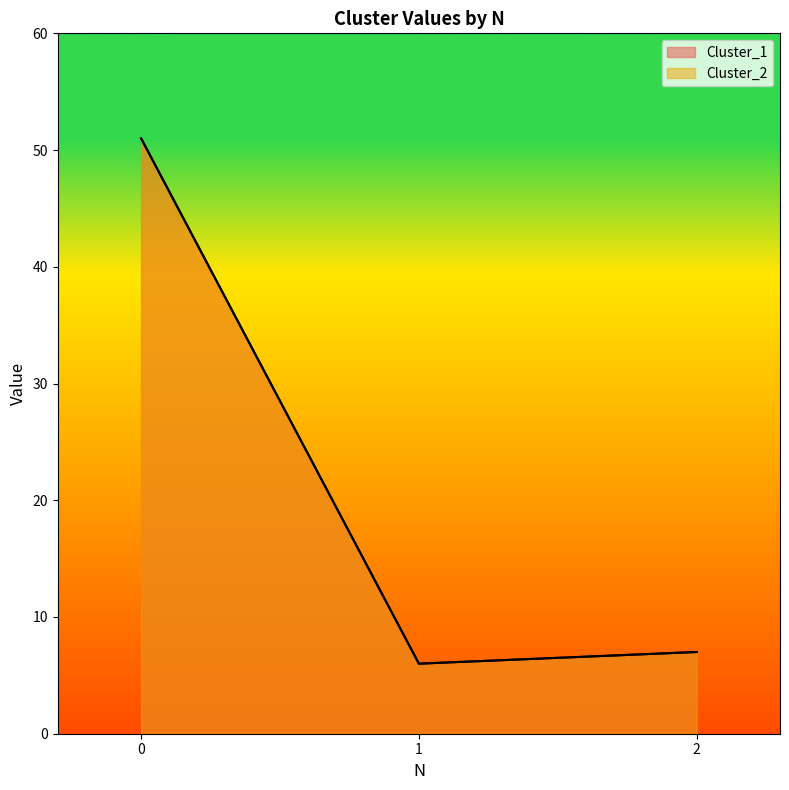

Rank the categories by Cluster_2 value from highest to lowest.

0, 2, 1